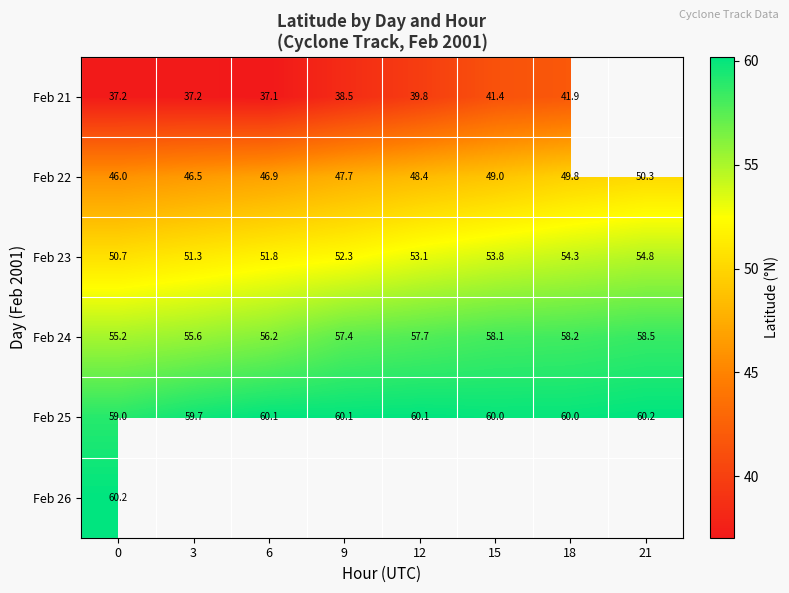

How many series are shown in this chart?

6